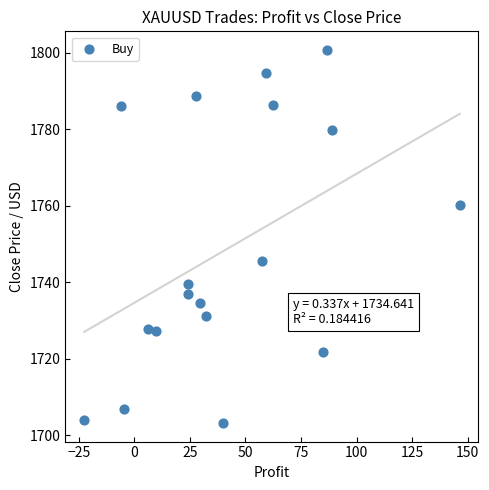

What is the range of Y values (max minus min)?

97.5